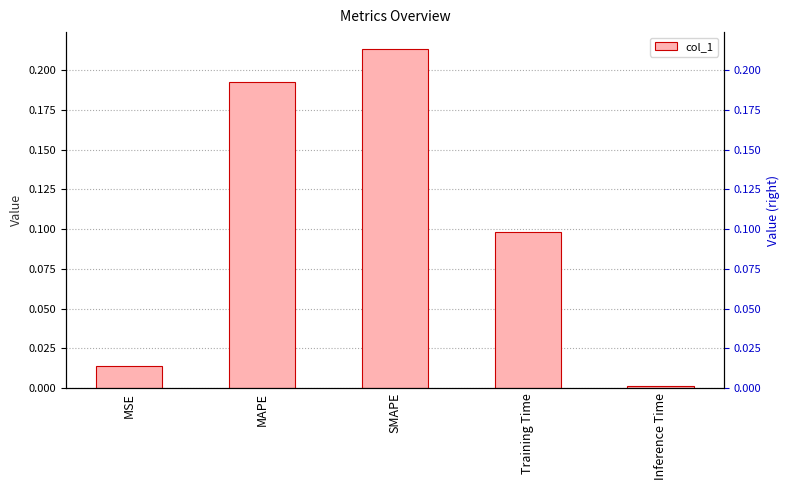

Rank the categories by value from highest to lowest.

SMAPE, MAPE, Training Time, MSE, Inference Time